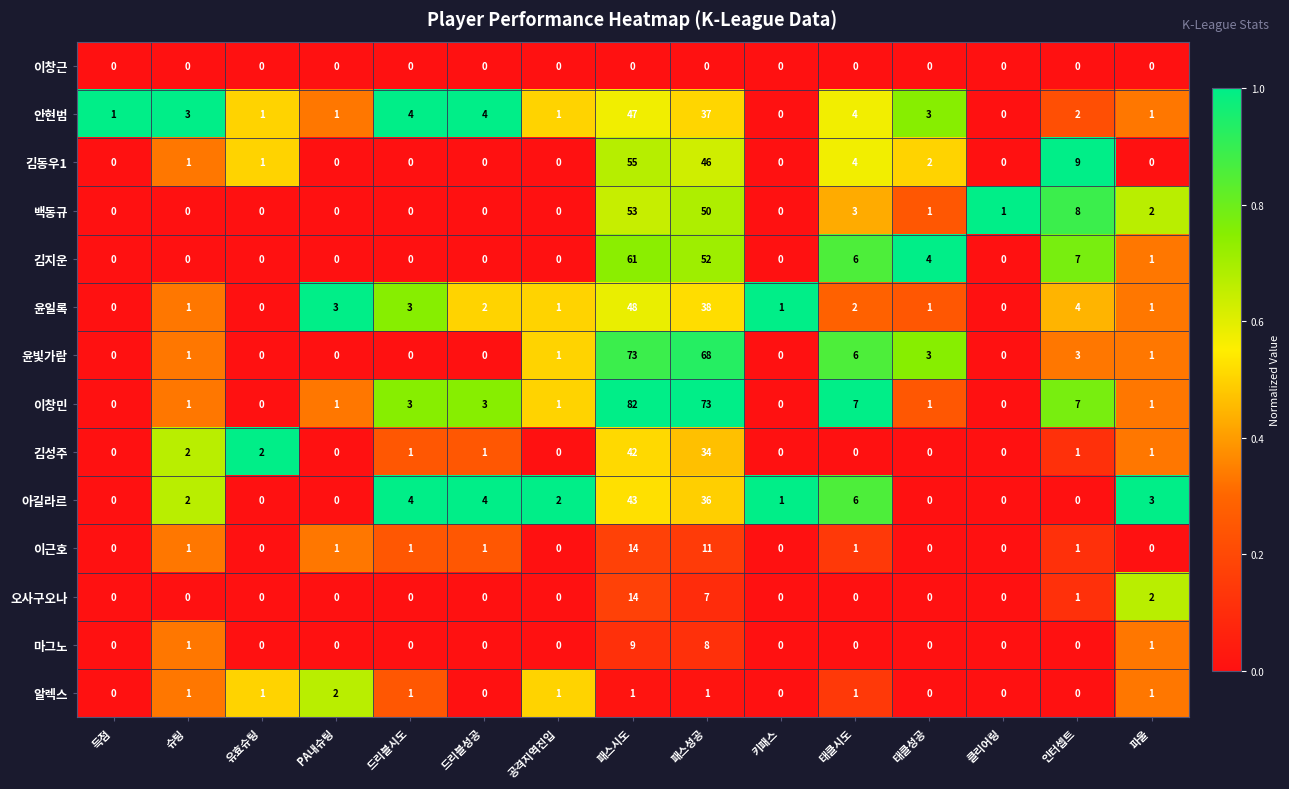

Is it true that 윤일록 equals 6 at 인터셉트?

False